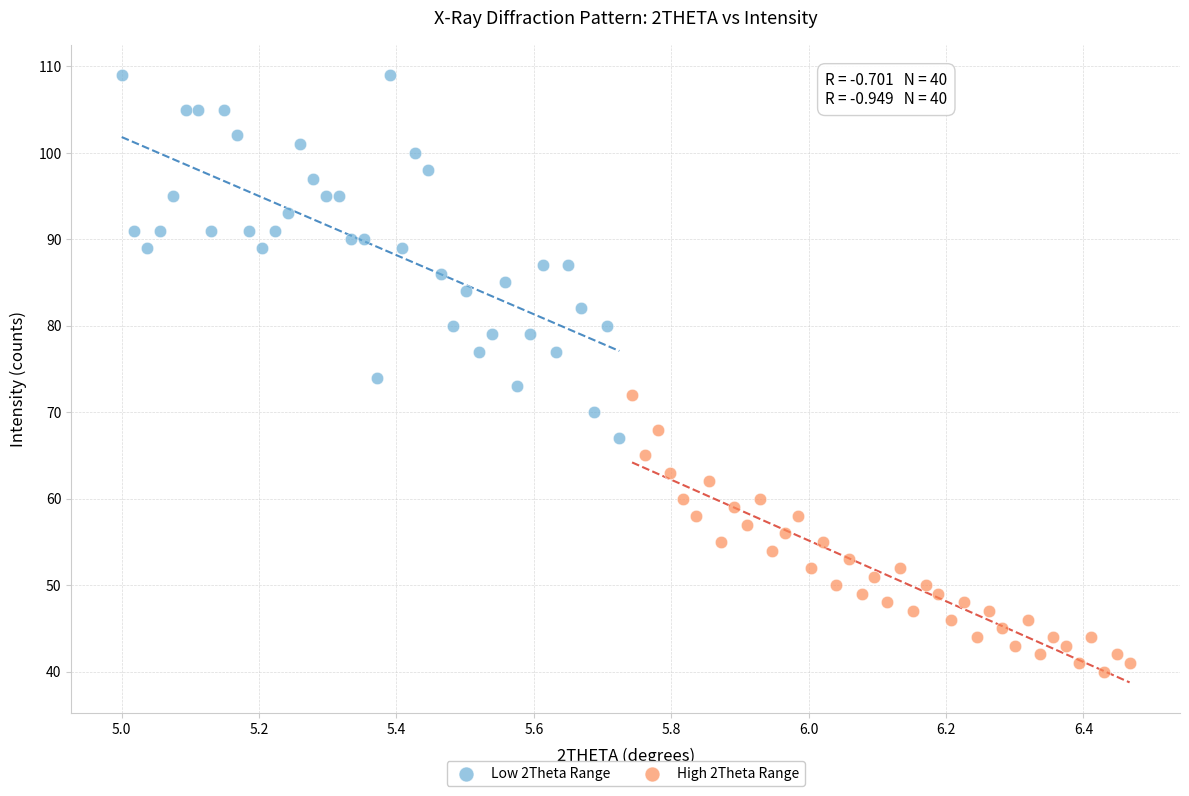

Which series reaches the minimum Y coordinate?

High 2Theta Range